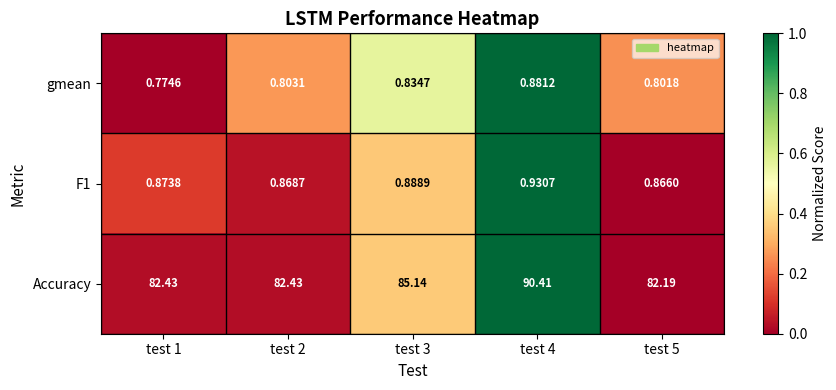

Which series has the largest total across all categories?

Accuracy